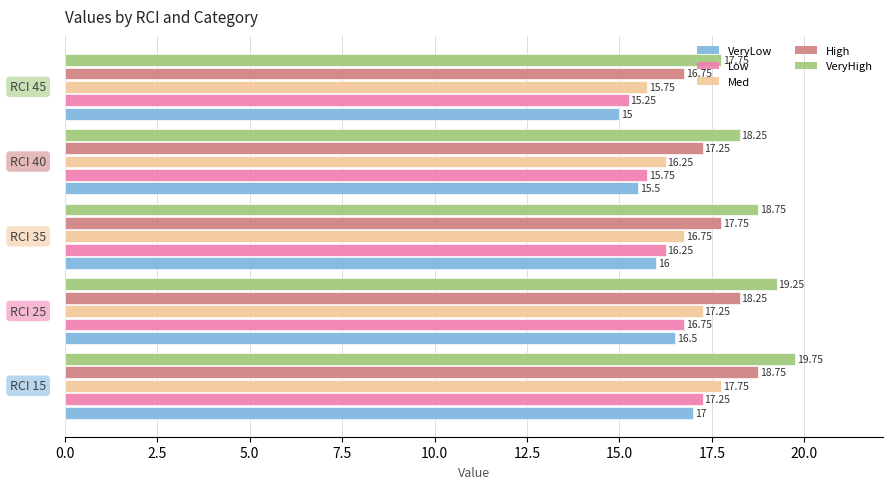

What is the sum of all VeryLow values?

80.0